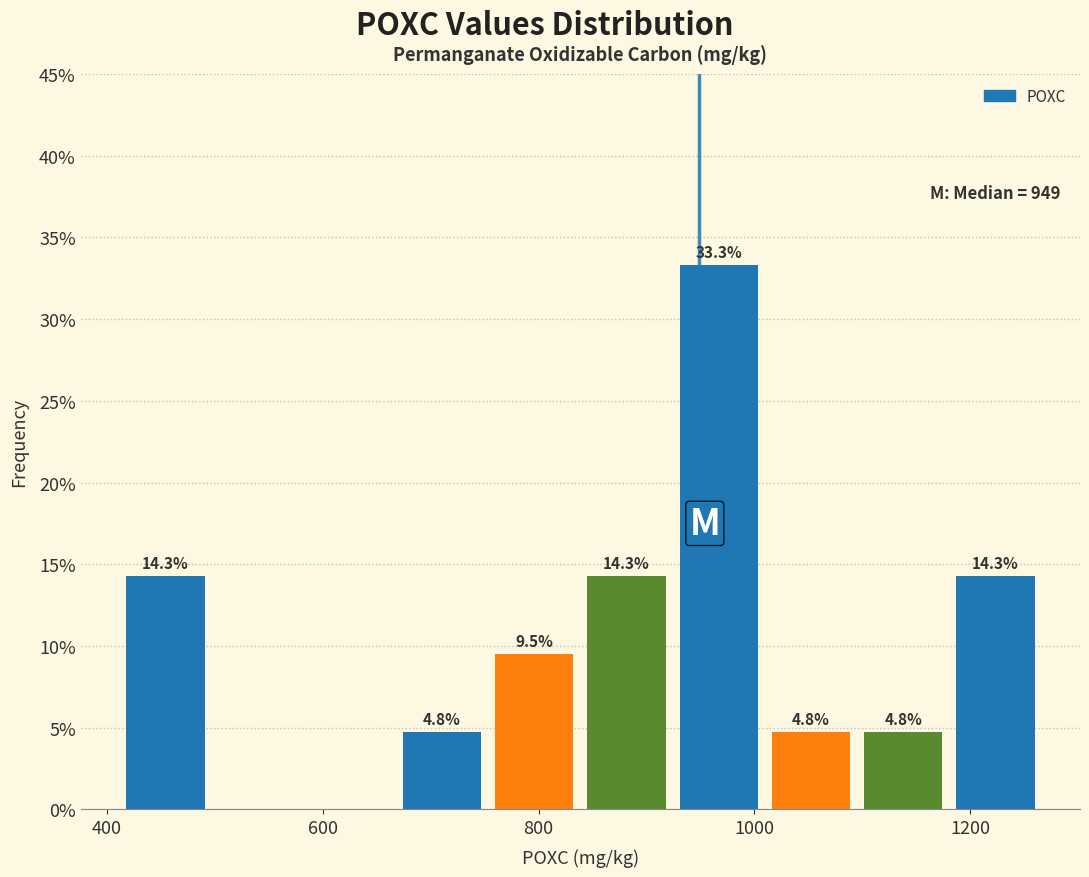

Over which range of the x-axis is the bar tallest?

940 to 1020